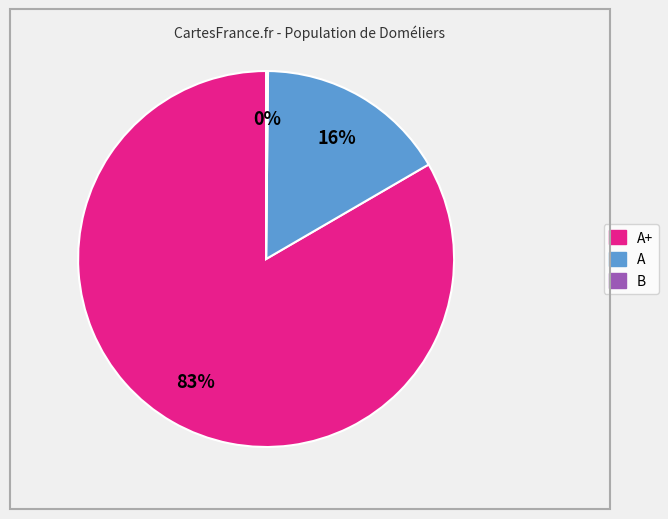

Is there a majority slice in this chart?

Yes